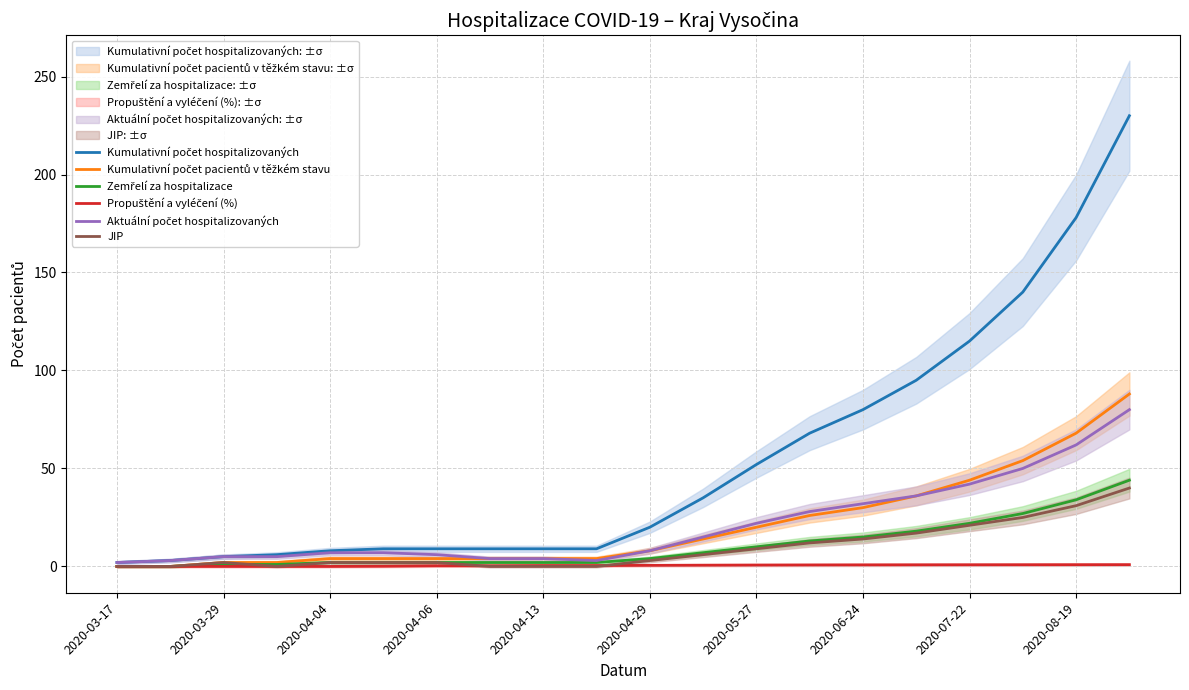

True or false: JIP has more than 0 points higher than both neighbors.

True